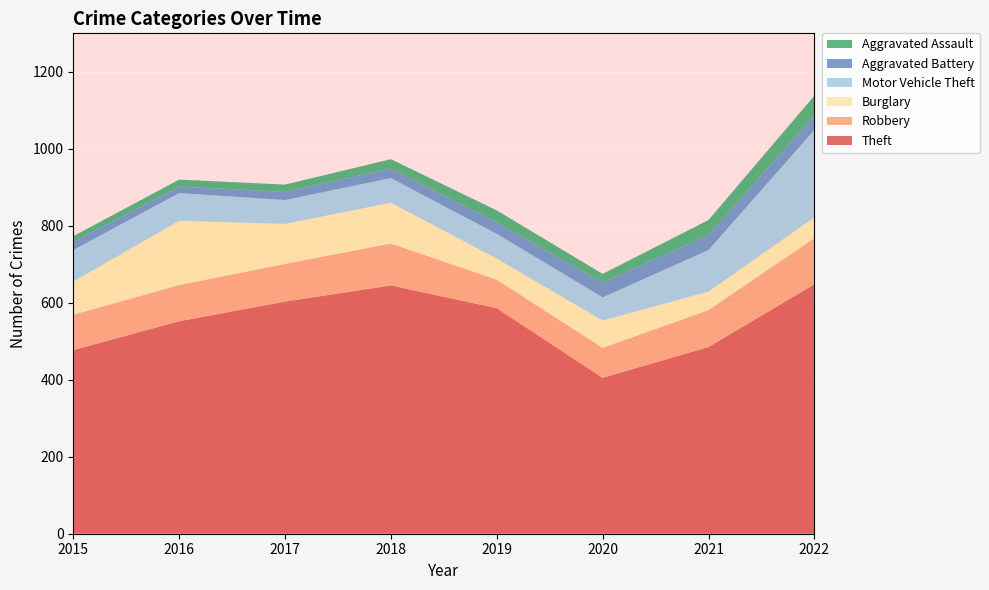

Reading right to left, list all the values displayed in this chart.

Theft: 2022=648	2021=485	2020=405	2019=586	2018=645	2017=603	2016=552	2015=477
Robbery: 2022=120	2021=96	2020=78	2019=74	2018=109	2017=98	2016=94	2015=92
Burglary: 2022=54	2021=48	2020=71	2019=55	2018=106	2017=104	2016=167	2015=86
Motor Vehicle Theft: 2022=227	2021=108	2020=60	2019=64	2018=64	2017=62	2016=72	2015=82
Aggravated Battery: 2022=38	2021=39	2020=39	2019=30	2018=25	2017=21	2016=17	2015=21
Aggravated Assault: 2022=51	2021=39	2020=22	2019=31	2018=24	2017=19	2016=18	2015=15